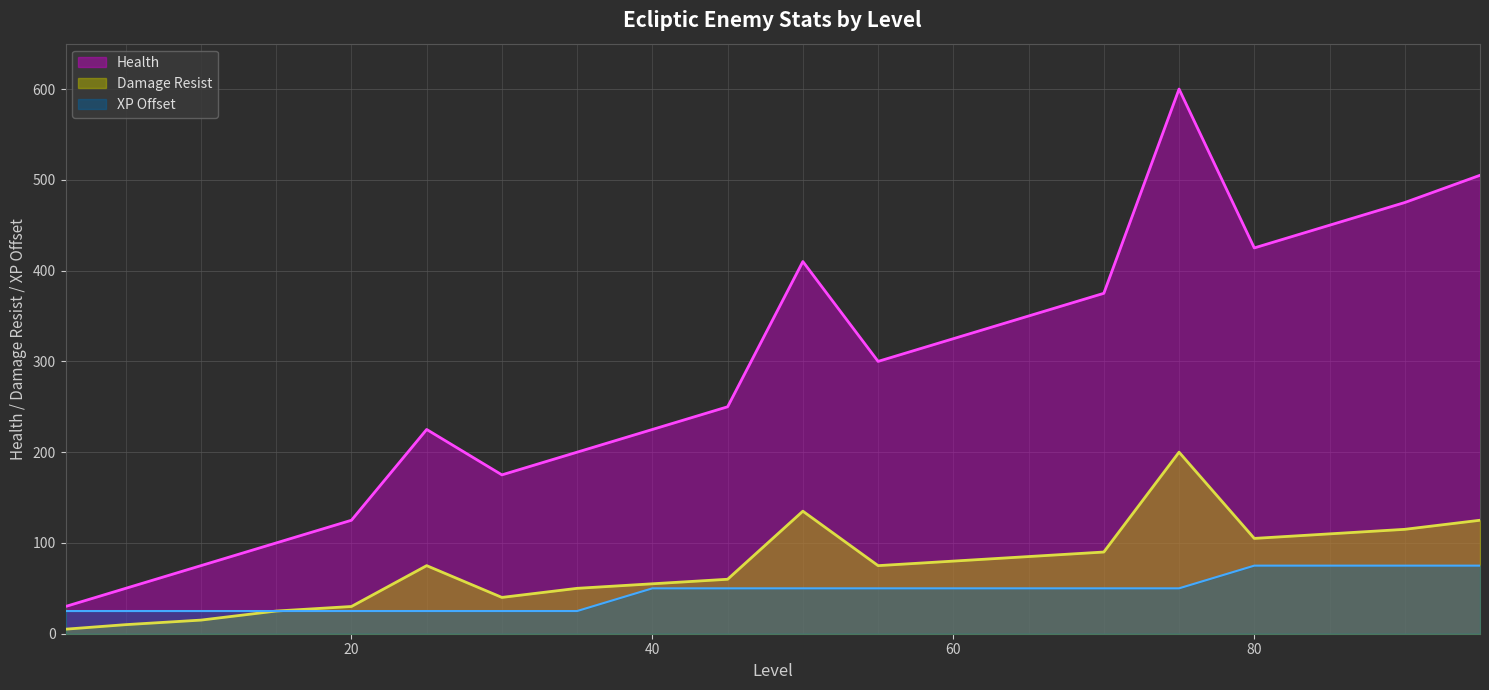

How many data points in Damage Resist are less than 75?

9